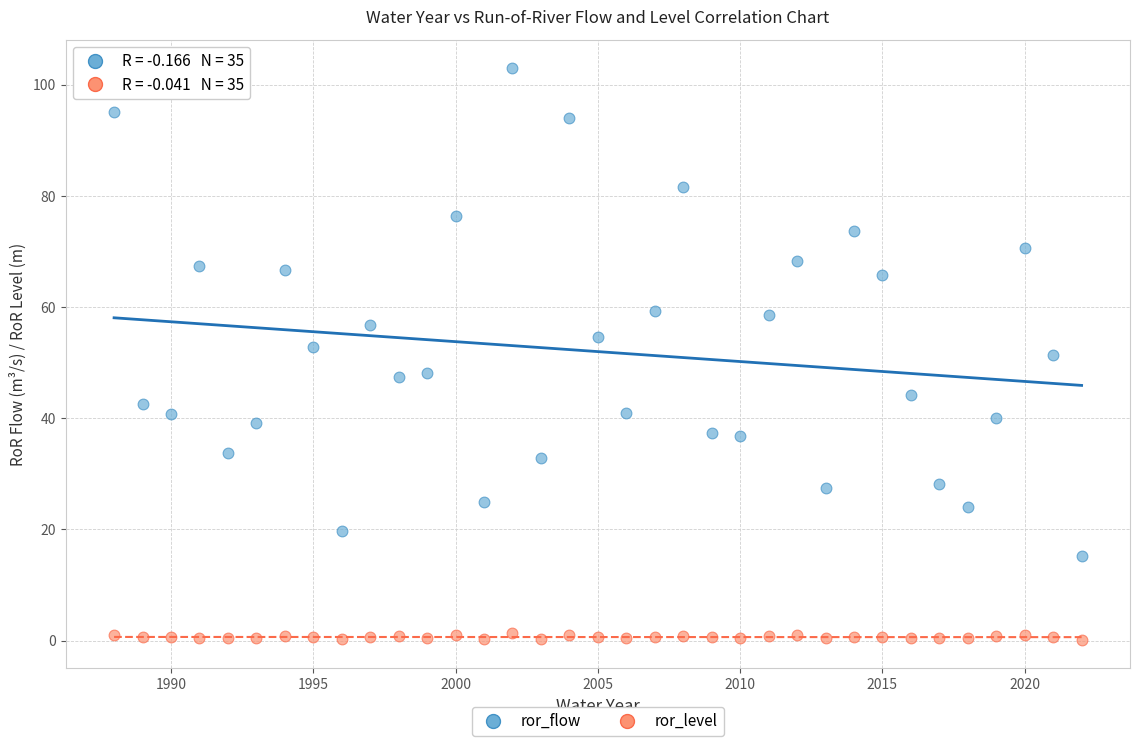

Across all data points, what is the range of Y values (max minus min)?

102.8